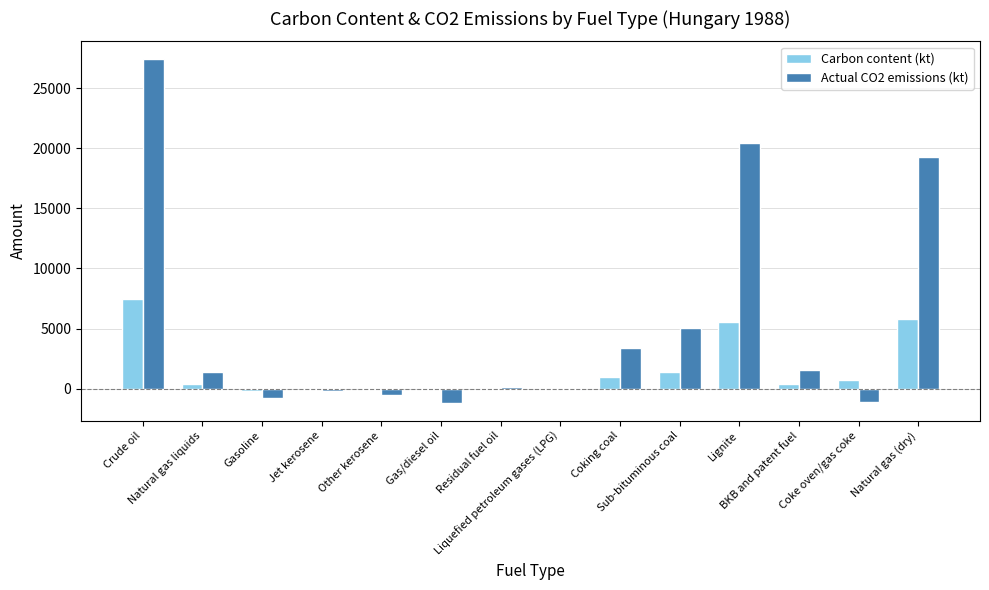

What is the sum of the Actual CO2 emissions (kt) values at Sub-bituminous coal and Coke oven/gas coke?

3934.7